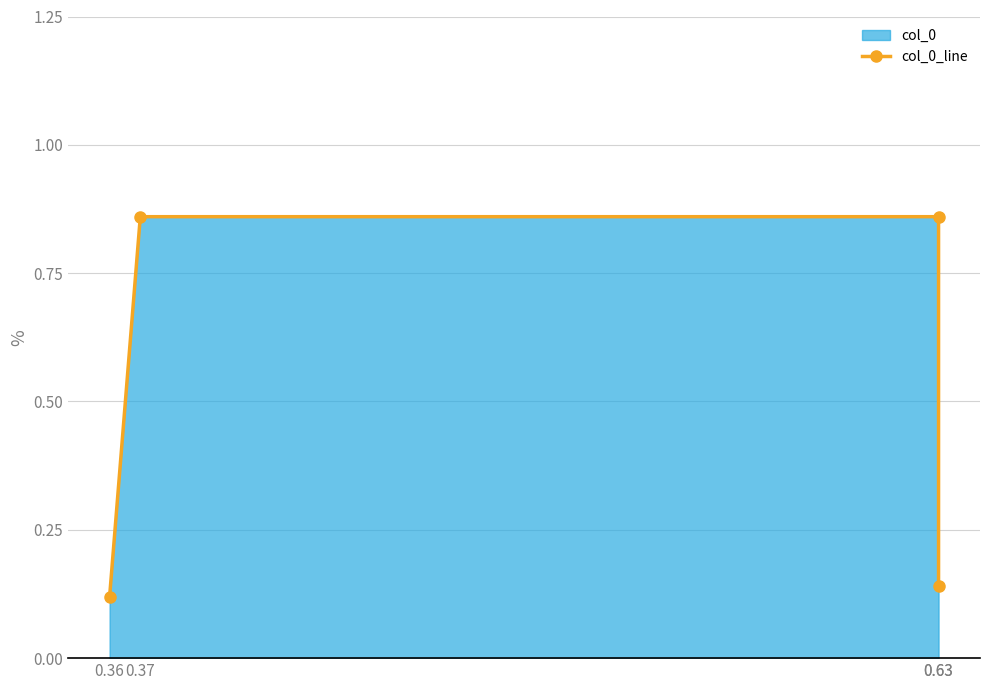

Which label corresponds to the largest value in the chart?

0.37